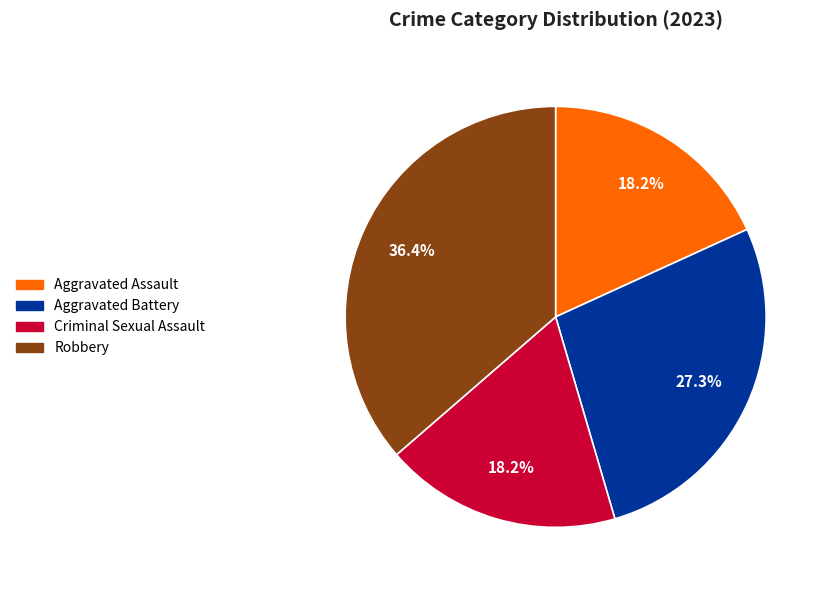

Does Criminal Sexual Assault account for over 50% of the chart?

No